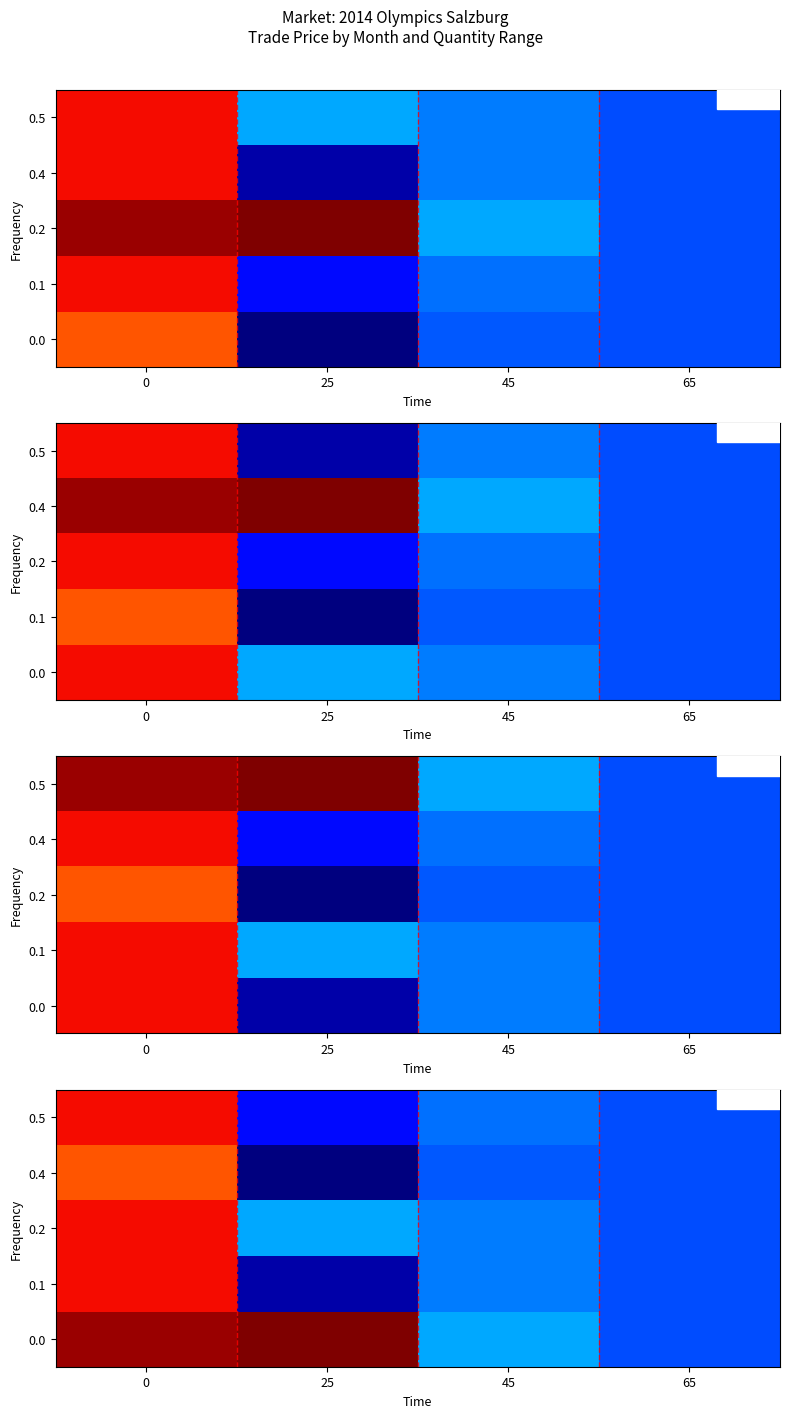

The value of 0.2 at 65 is 16.0. True or false?

True